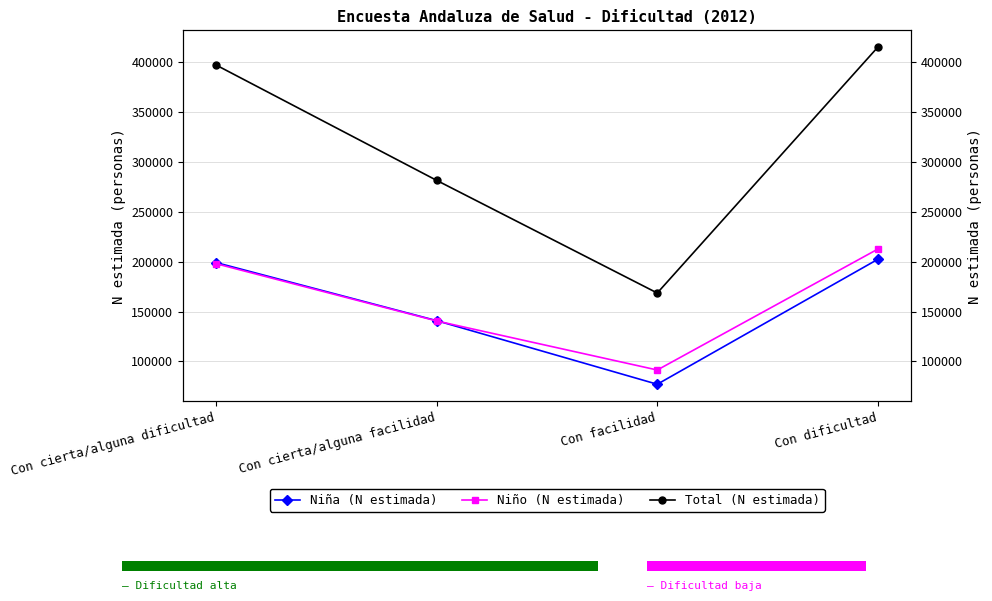

Is the value of Niño (N estimada) at Con cierta/alguna dificultad greater than the value of Niña (N estimada) at Con cierta/alguna dificultad?

No